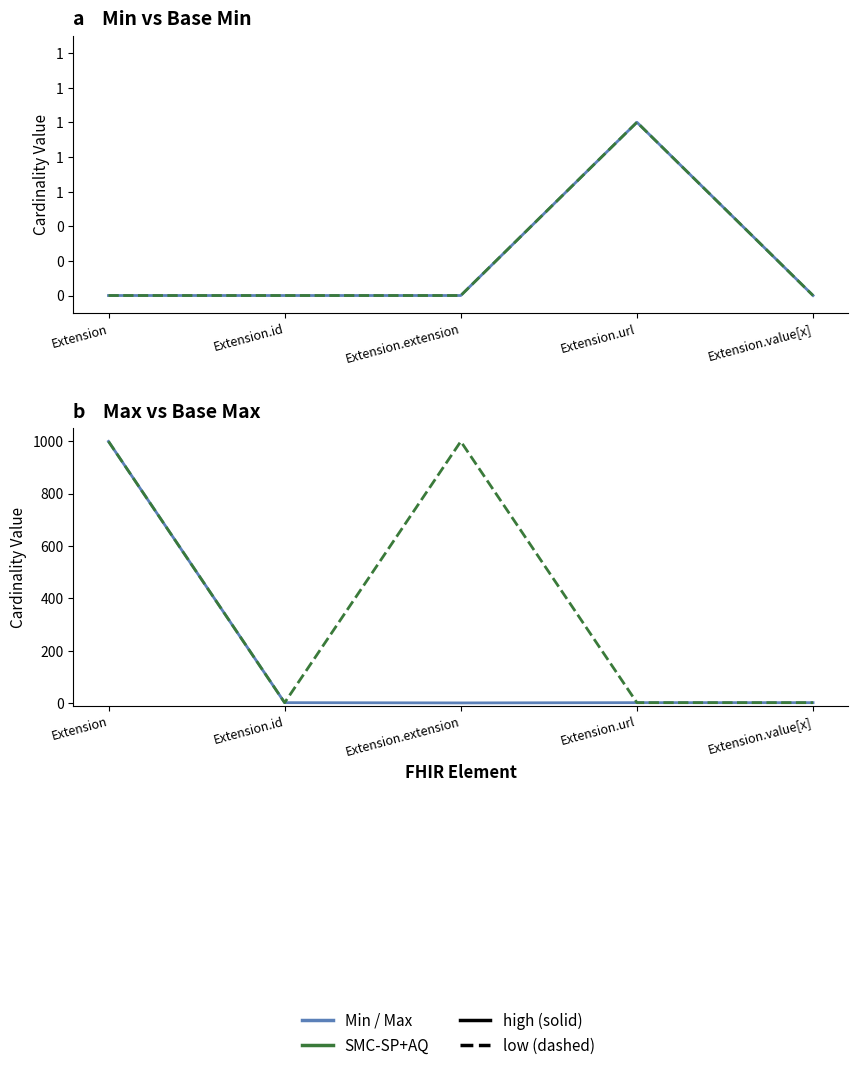

What is the value of the Max point at the 5th from the left?

1